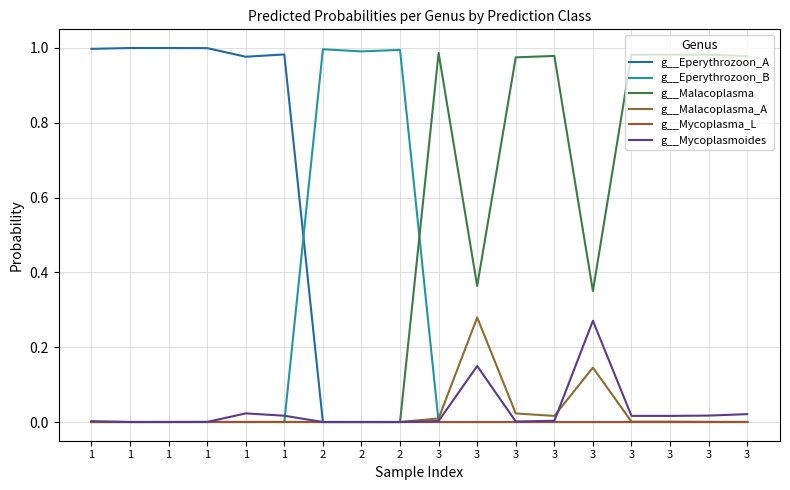

What is the difference between the maximum and minimum values in the g__Malacoplasma series?

1.0